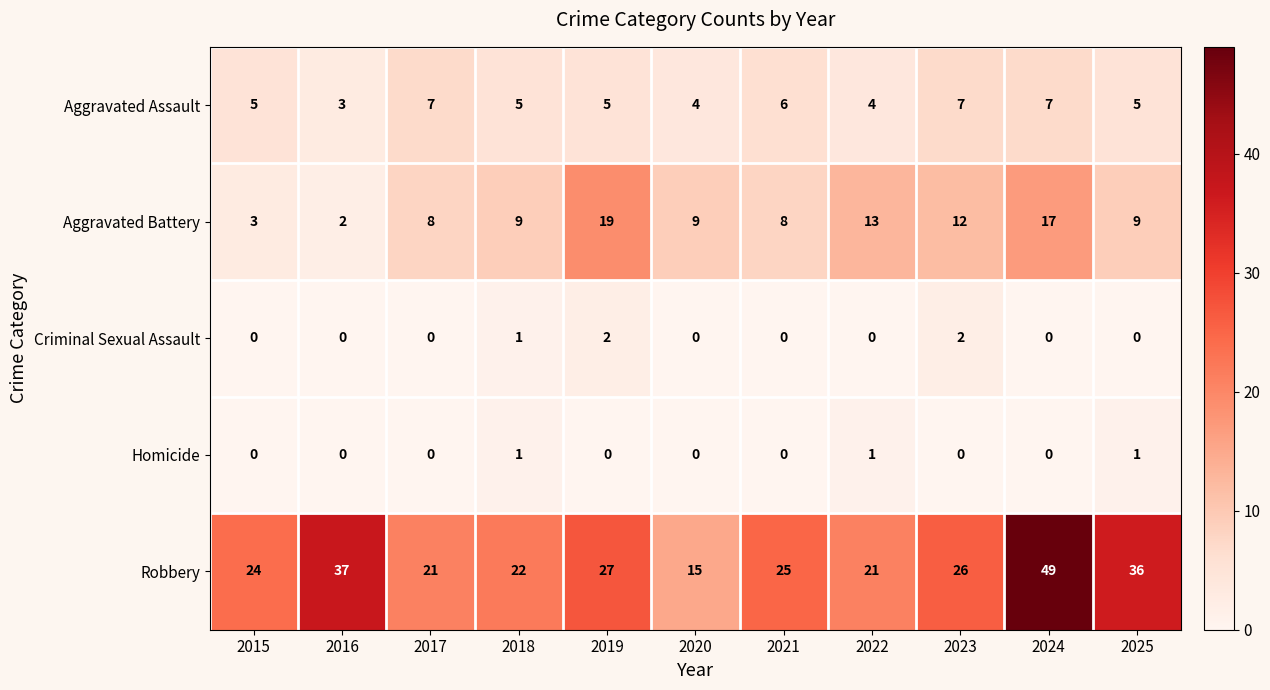

Rank the series at 2019 from highest to lowest value.

Robbery, Aggravated Battery, Aggravated Assault, Criminal Sexual Assault, Homicide